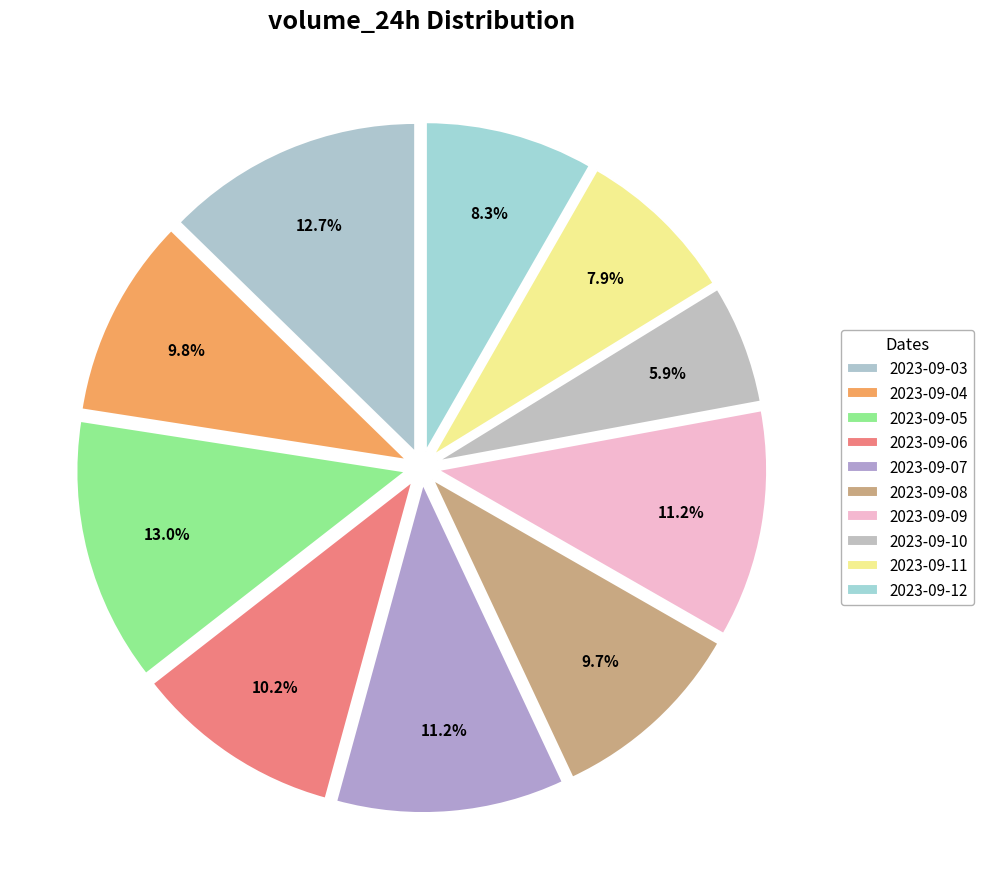

How many segments does this pie chart have?

10